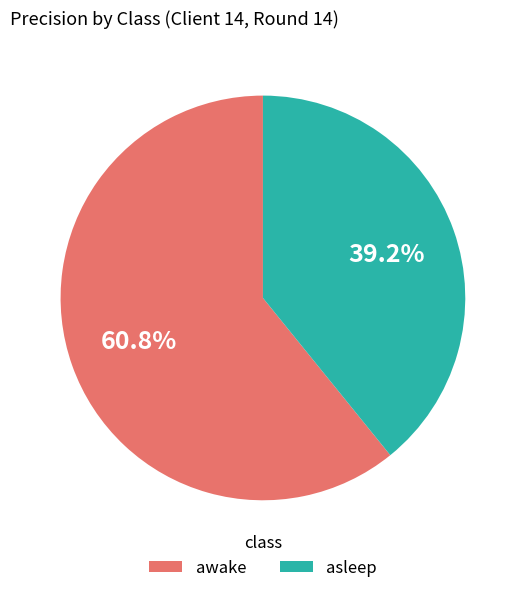

Which category has the smallest portion of the pie?

asleep